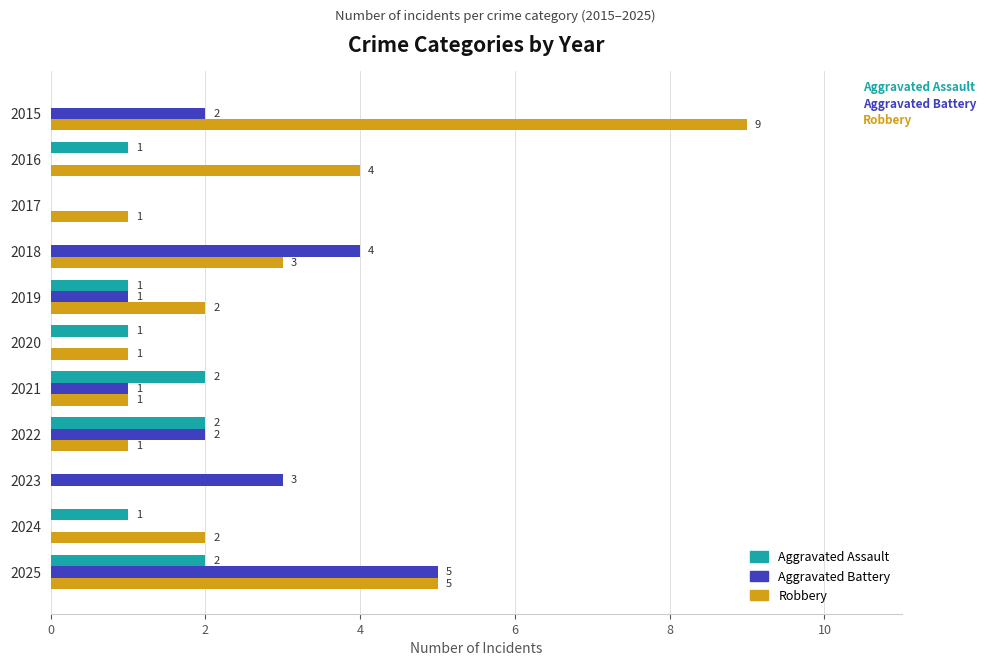

What is the sum of all Robbery values?

29